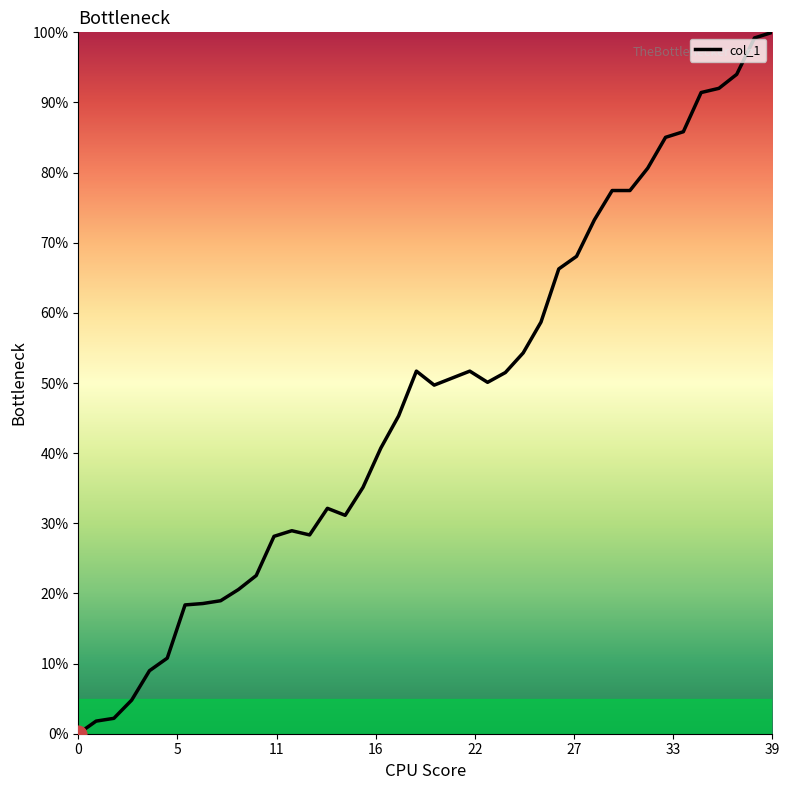

What is the difference between the maximum and minimum values?

100.0